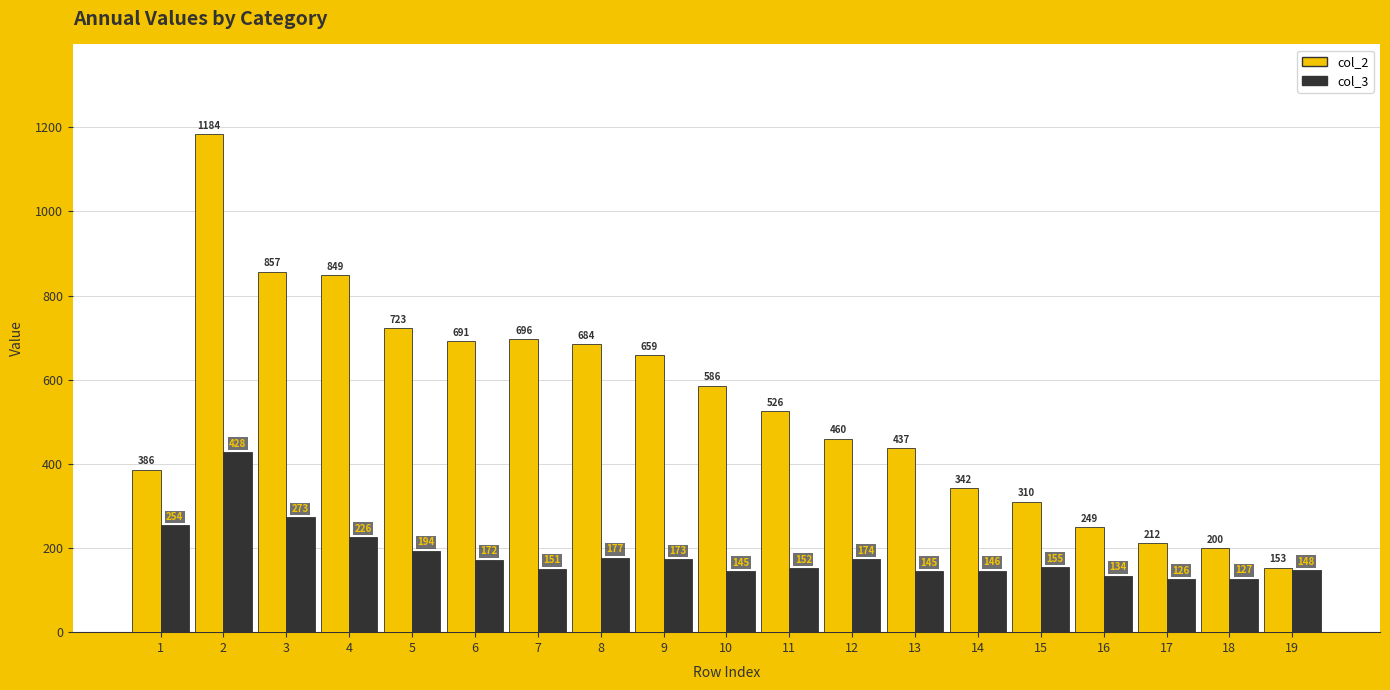

Read the col_2 value at 11.

526